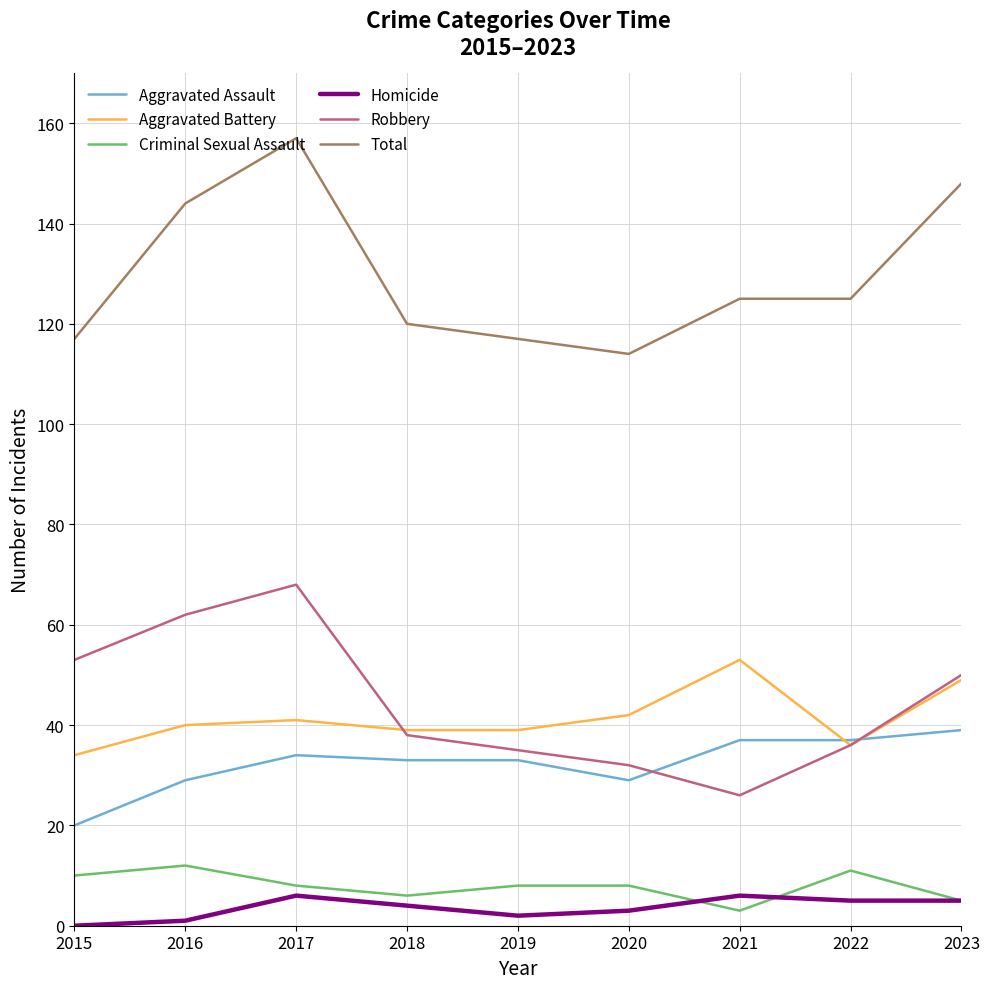

How many distinct data groups are displayed?

6